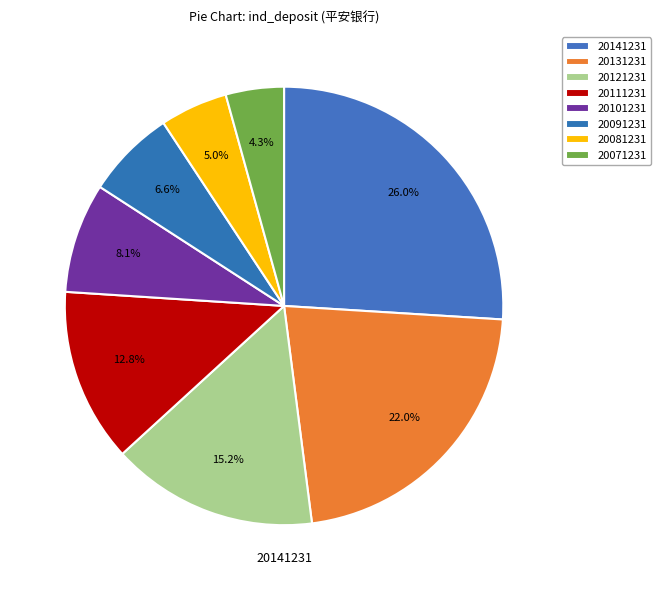

Is it true that 20141231 is 26% of the pie?

True